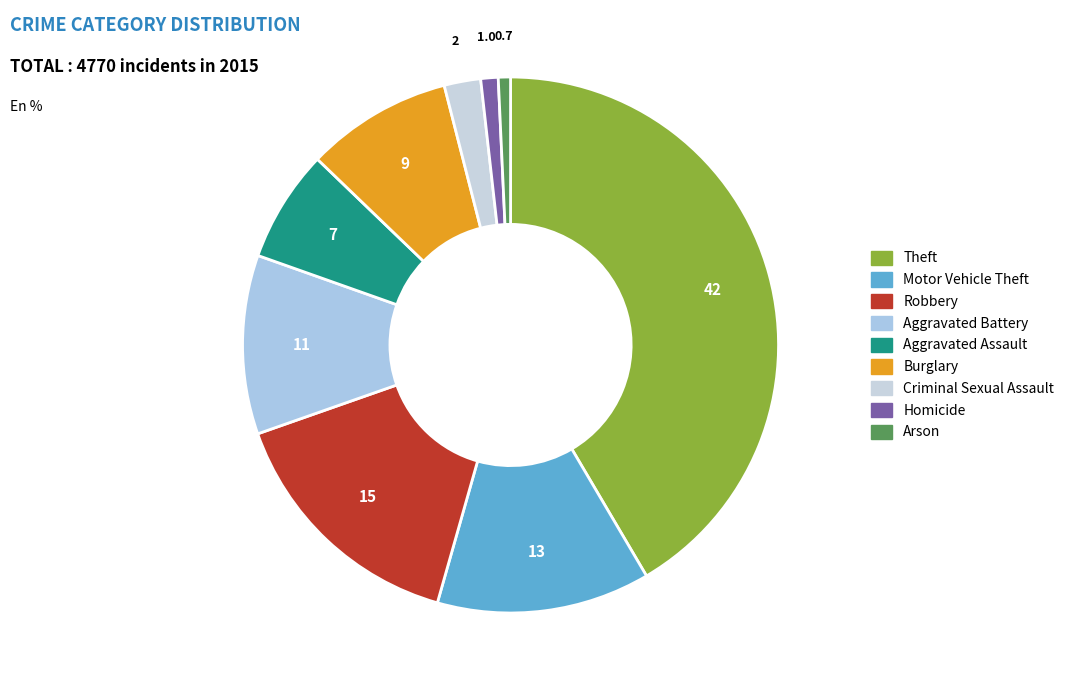

What portion of the pie excludes Aggravated Assault?

93.2%